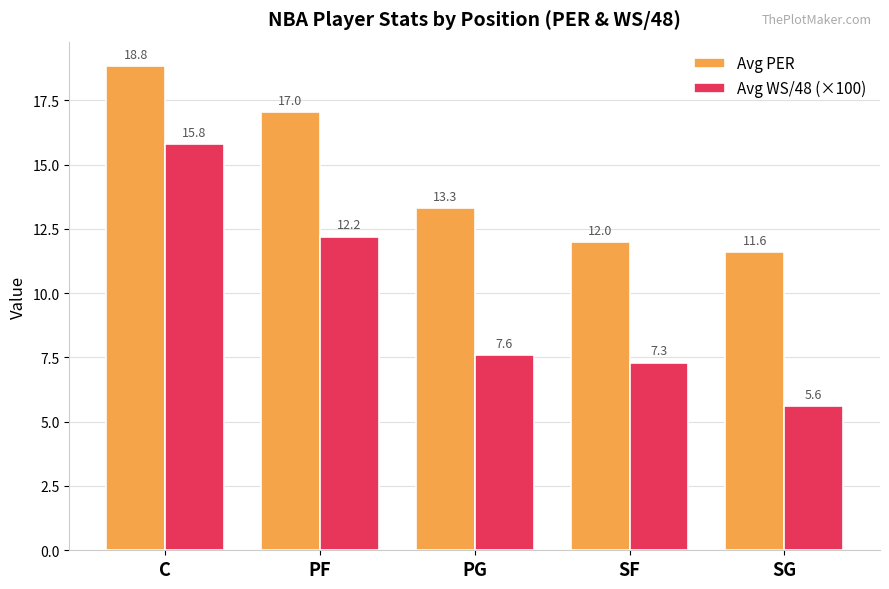

Reading right to left, extract all data points from this chart.

Avg PER: 11.6	12.0	13.3	17.0	18.8
Avg WS/48 (×100): 5.6	7.3	7.6	12.2	15.8